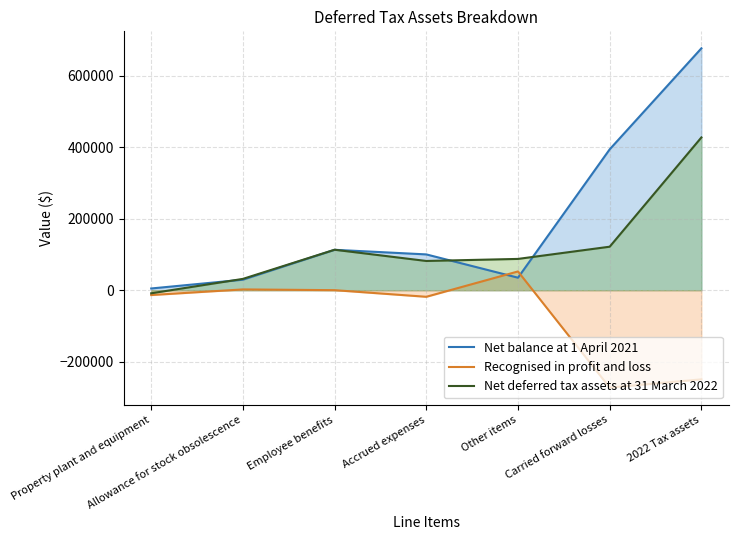

How many categories are shown in the chart?

7